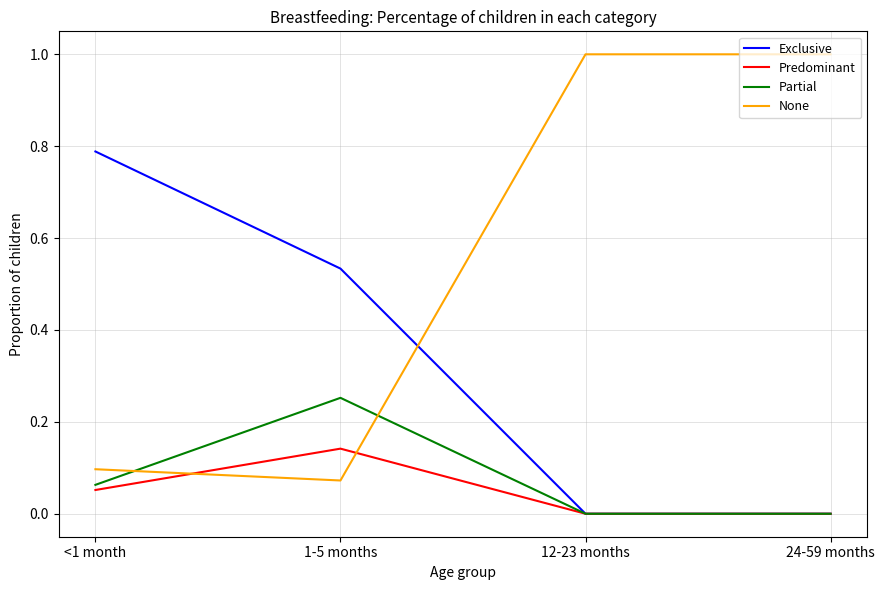

Which series has the largest total across all categories?

None